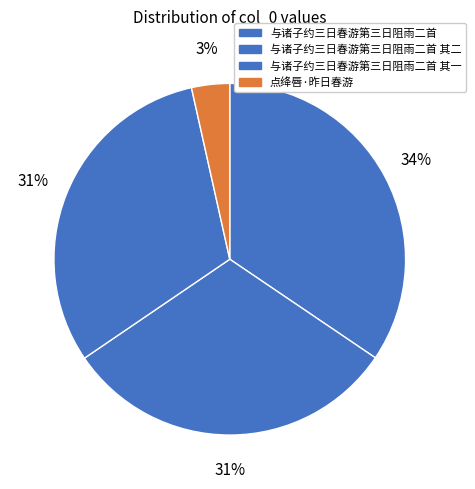

Combined, do 与诸子约三日春游第三日阻雨二首 其二 and 与诸子约三日春游第三日阻雨二首 account for over 50%?

Yes